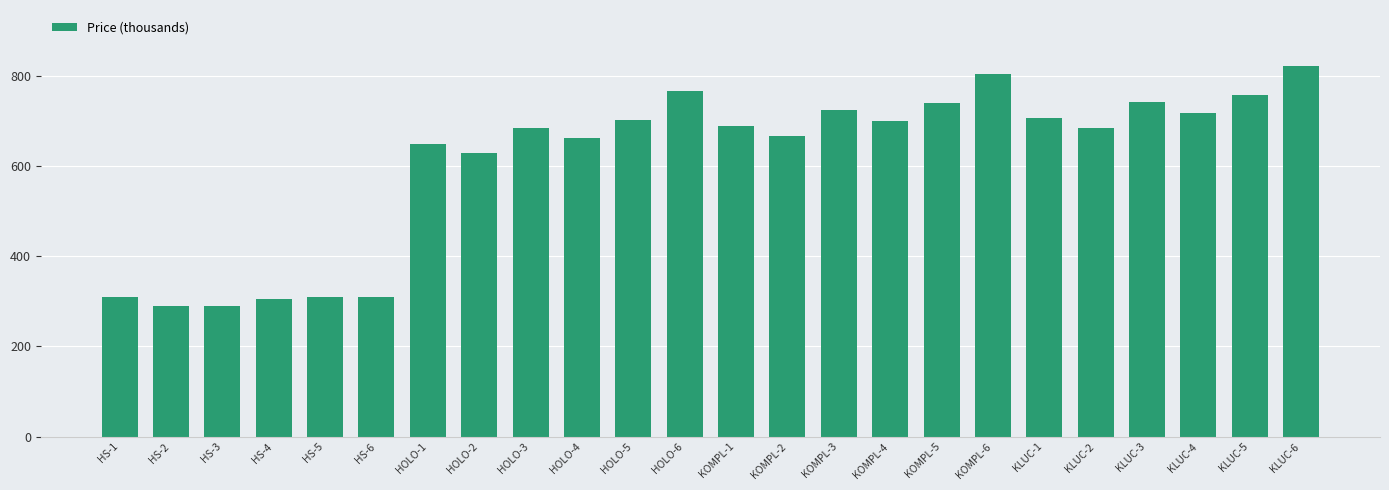

Where does the data first go above 688?

HOLO-5